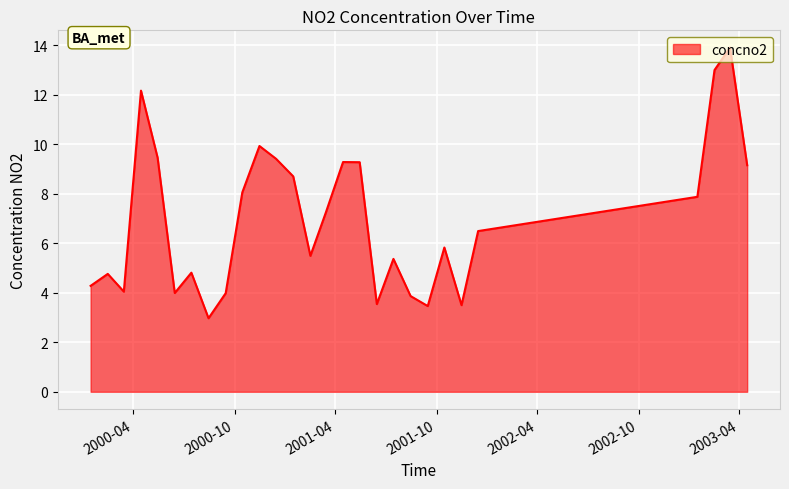

What is the difference between the maximum and minimum values?

10.9